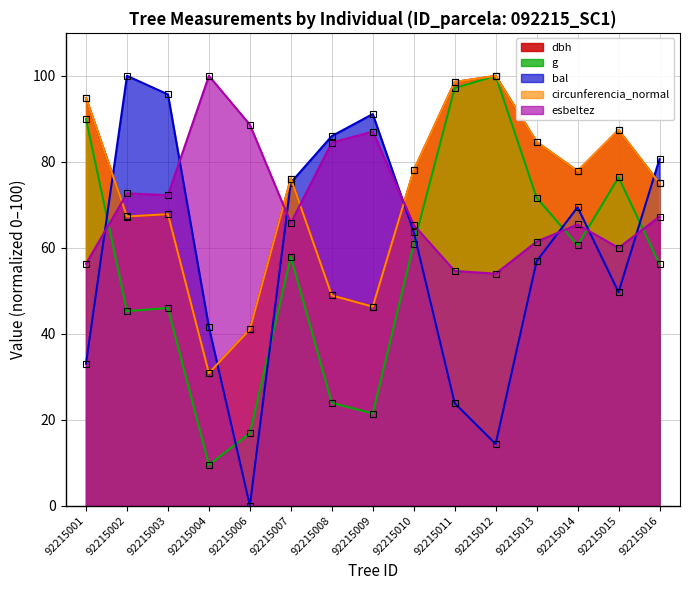

Which category has the lowest value in the bal series?

92215006